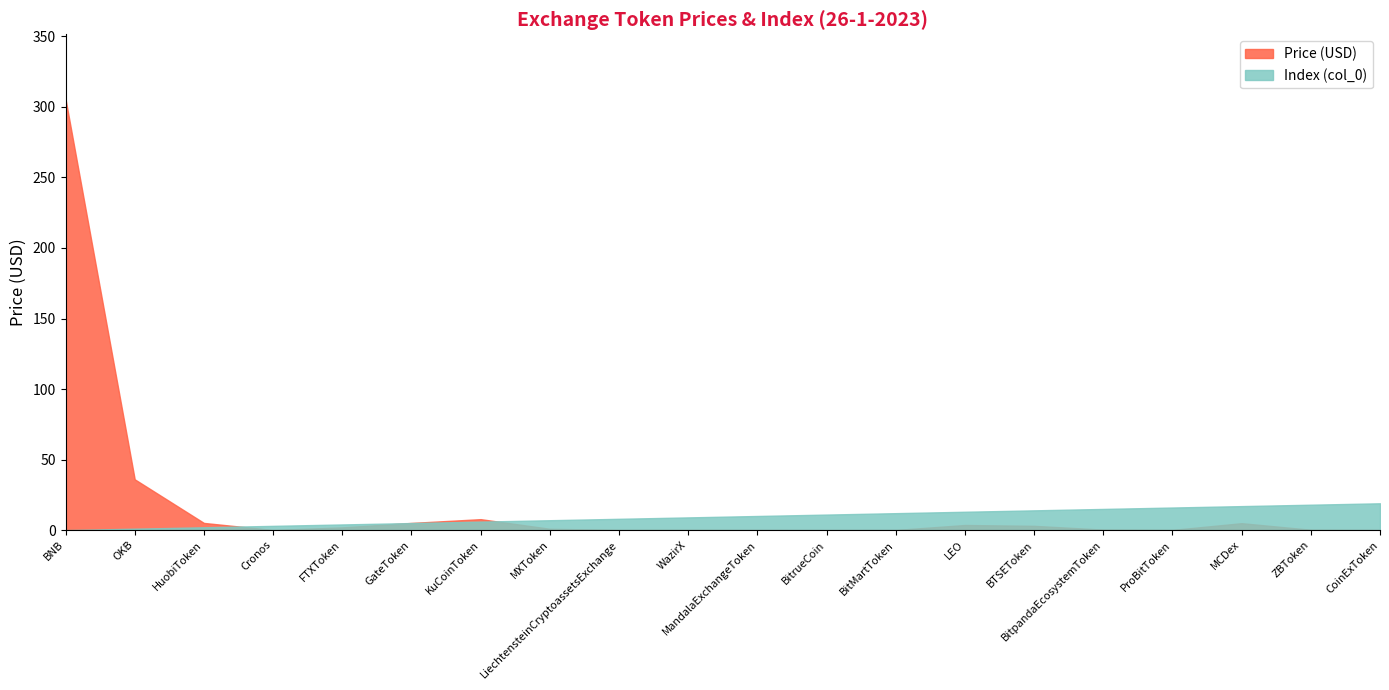

Is the value of col_0 at BNB greater than the value of Price at OKB?

No